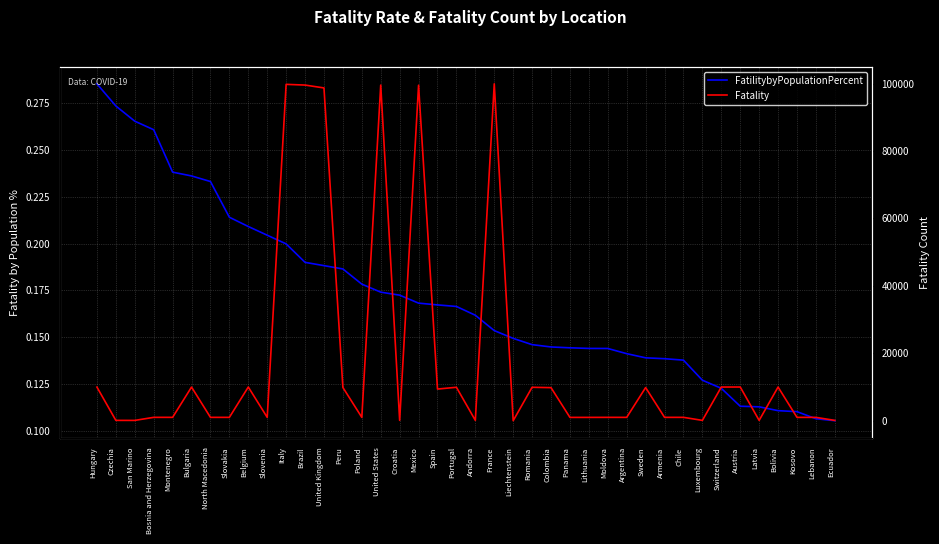

Reading left to right, list all the values displayed in this chart.

FatilitybyPopulationPercent: Hungary=0.3	Czechia=0.3	San Marino=0.3	Bosnia and Herzegovina=0.3	Montenegro=0.2	Bulgaria=0.2	North Macedonia=0.2	Slovakia=0.2	Belgium=0.2	Slovenia=0.2	Italy=0.2	Brazil=0.2	United Kingdom=0.2	Peru=0.2	Poland=0.2	United States=0.2	Croatia=0.2	Mexico=0.2	Spain=0.2	Portugal=0.2	Andorra=0.2	France=0.2	Liechtenstein=0.1	Romania=0.1	Colombia=0.1	Panama=0.1	Lithuania=0.1	Moldova=0.1	Argentina=0.1	Sweden=0.1	Armenia=0.1	Chile=0.1	Luxembourg=0.1	Switzerland=0.1	Austria=0.1	Latvia=0.1	Bolivia=0.1	Kosovo=0.1	Lebanon=0.1	Ecuador=0.1
Fatality: Hungary=9977.0	Czechia=99.0	San Marino=90.0	Bosnia and Herzegovina=997.0	Montenegro=999.0	Bulgaria=9978.0	North Macedonia=994.0	Slovakia=996.0	Belgium=9996.0	Slovenia=995.0	Italy=99785.0	Brazil=99572.0	United Kingdom=98723.0	Peru=9860.0	Poland=996.0	United States=99571.0	Croatia=99.0	Mexico=99528.0	Spain=9387.0	Portugal=9920.0	Andorra=98.0	France=99936.0	Liechtenstein=8.0	Romania=9916.0	Colombia=9810.0	Panama=982.0	Lithuania=985.0	Moldova=995.0	Argentina=992.0	Sweden=9834.0	Armenia=995.0	Chile=997.0	Luxembourg=98.0	Switzerland=9988.0	Austria=9997.0	Latvia=99.0	Bolivia=9985.0	Kosovo=989.0	Lebanon=991.0	Ecuador=93.0